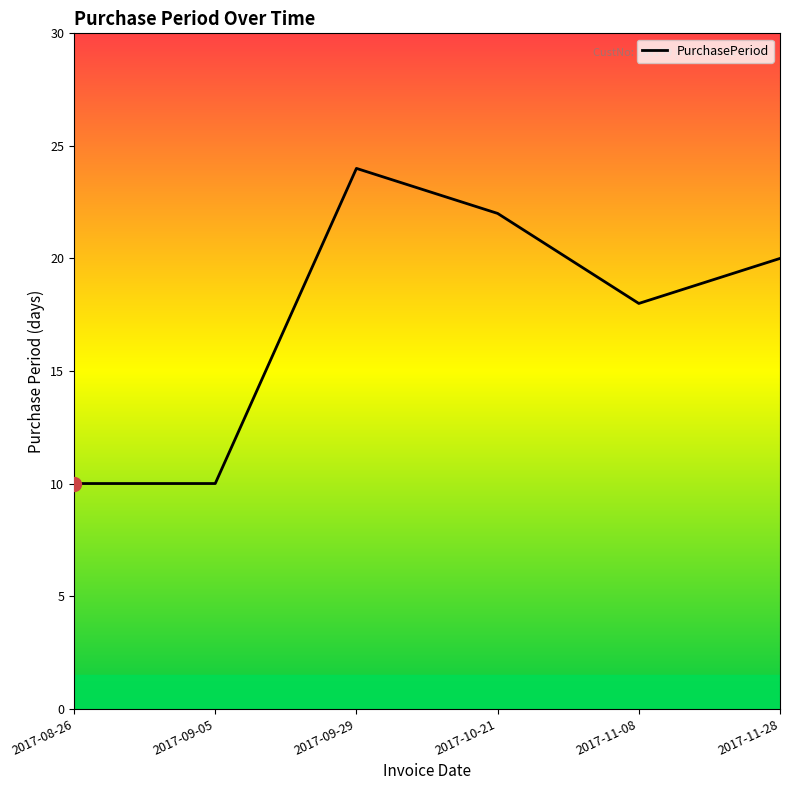

At which category does the chart reach its peak across all series?

2017-09-29